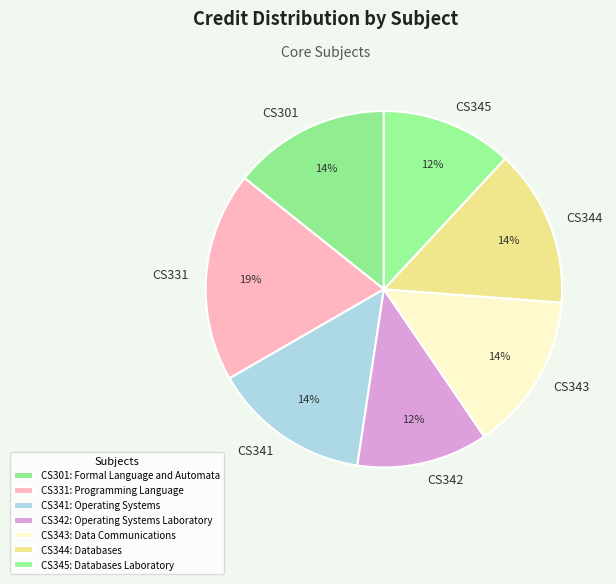

What is the ratio of the value at CS301 to the value at CS345?

1.2